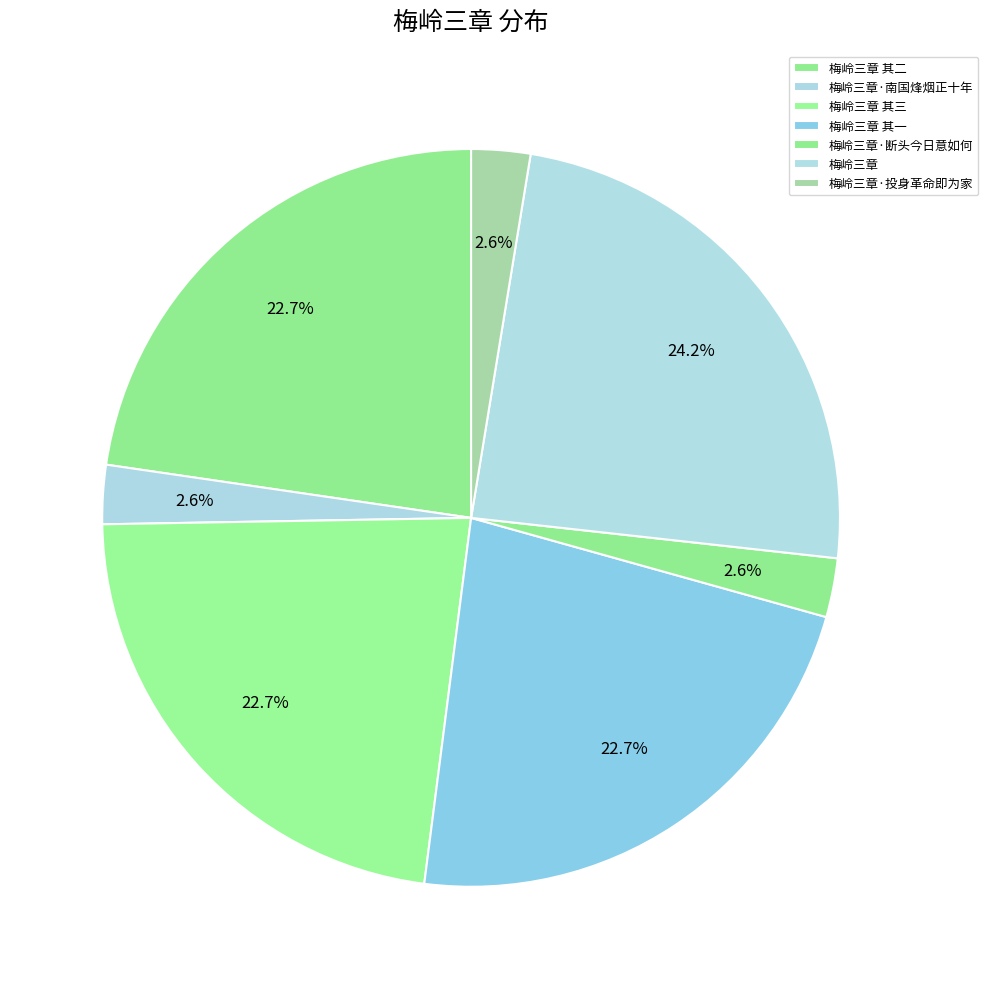

What percentage is the 梅岭三章 其二 slice, to the nearest percent?

23%